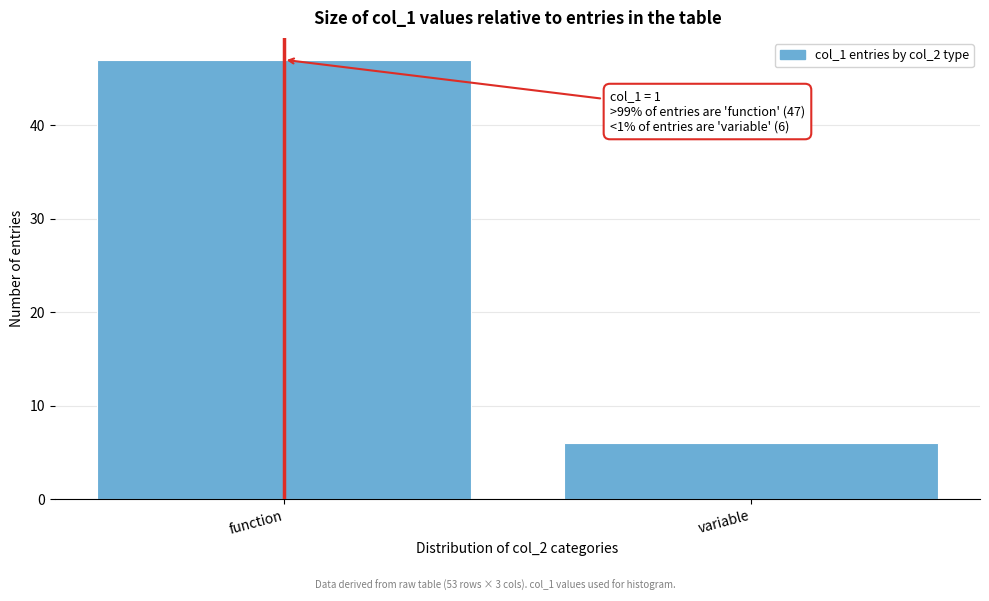

Reading right to left, transcribe all the data shown in this chart.

variable=6	function=47